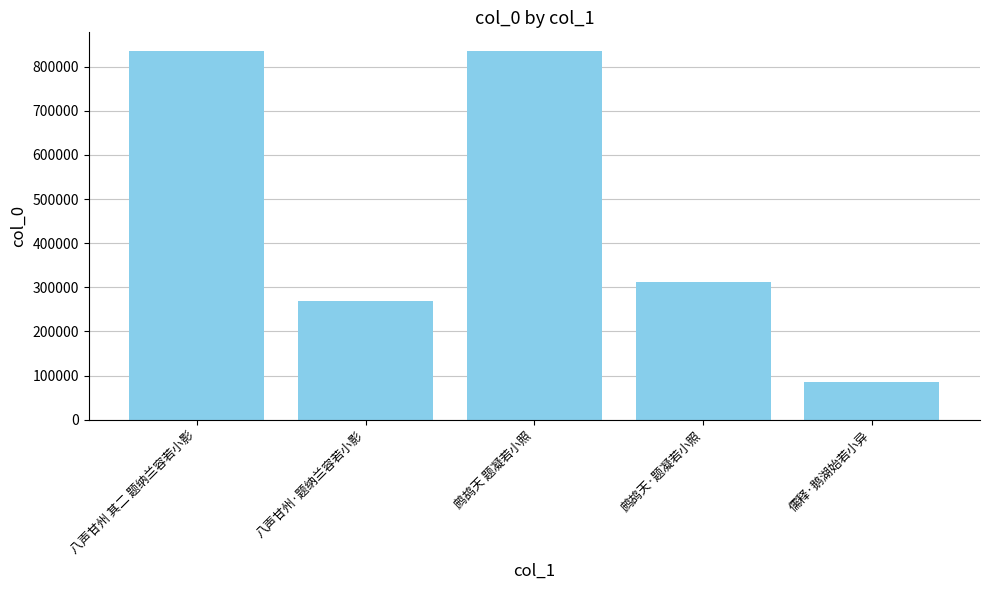

What is the change in value from 八声甘州 其二 题纳兰容若小影 to 鹧鸪天·题凝若小照?

-523850